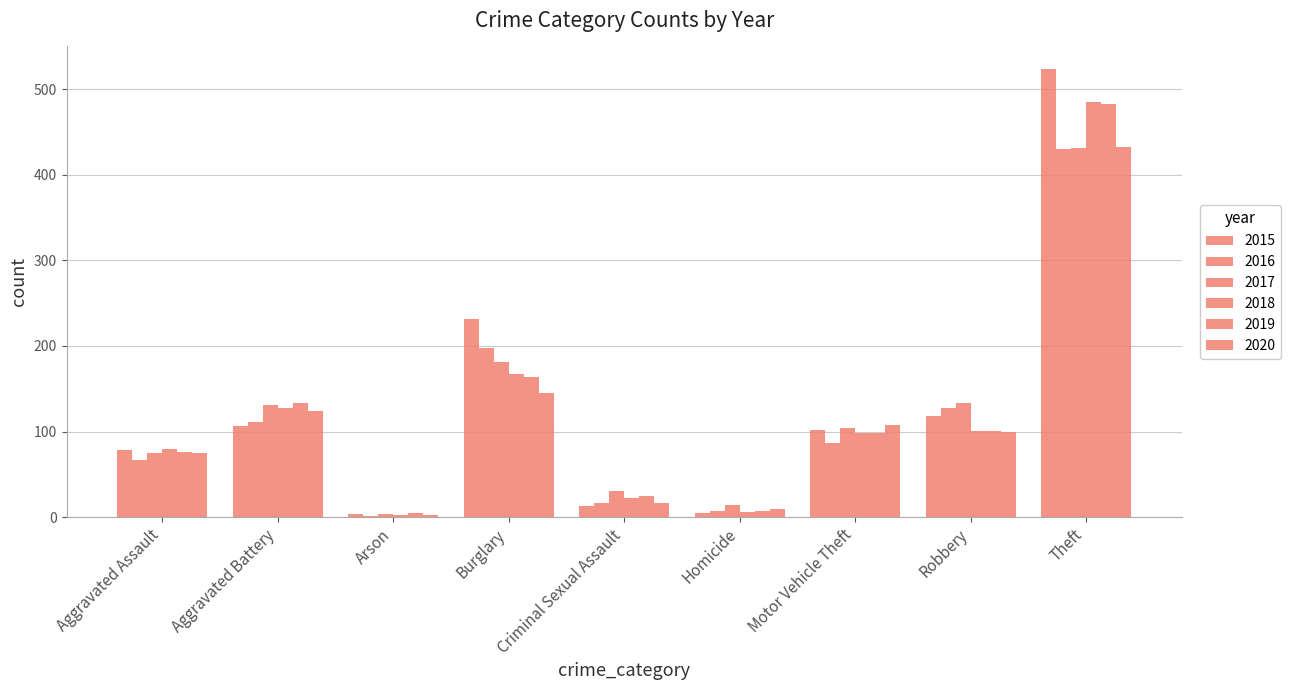

What is the highest value of the 2016 series?

430